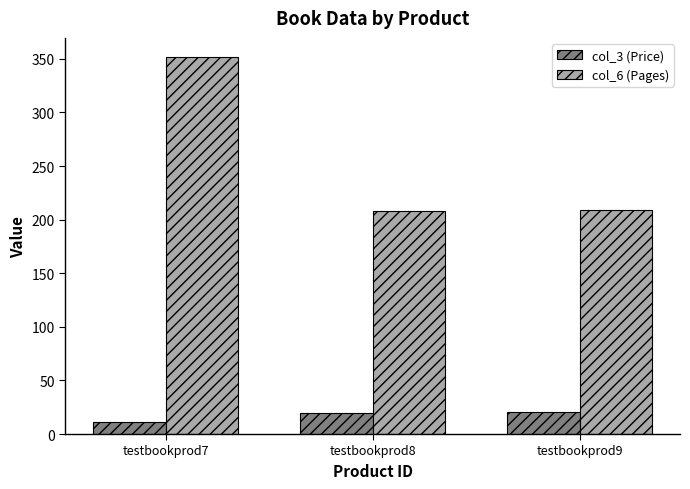

What is the approximate value of col_6 (Pages) at testbookprod9?

209.0